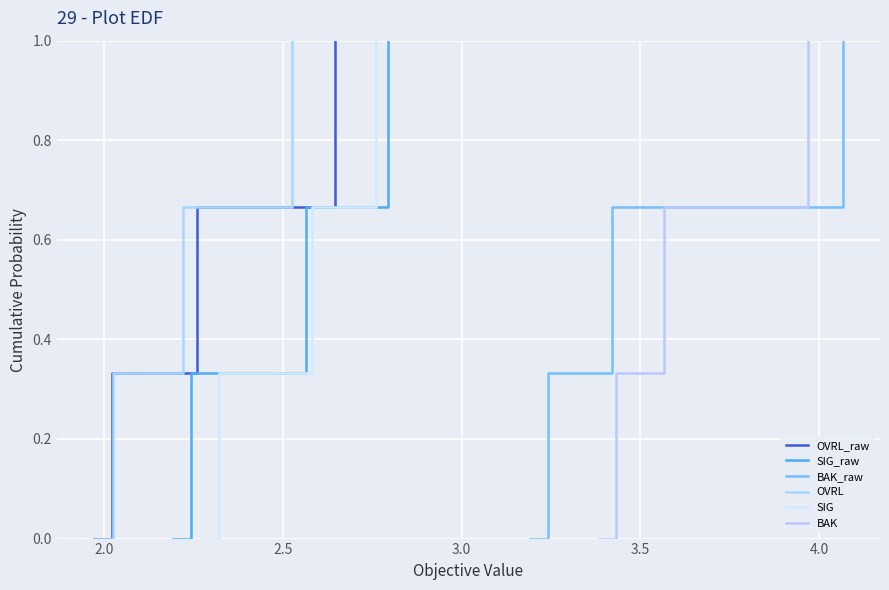

How many values in OVRL_raw are above zero?

3